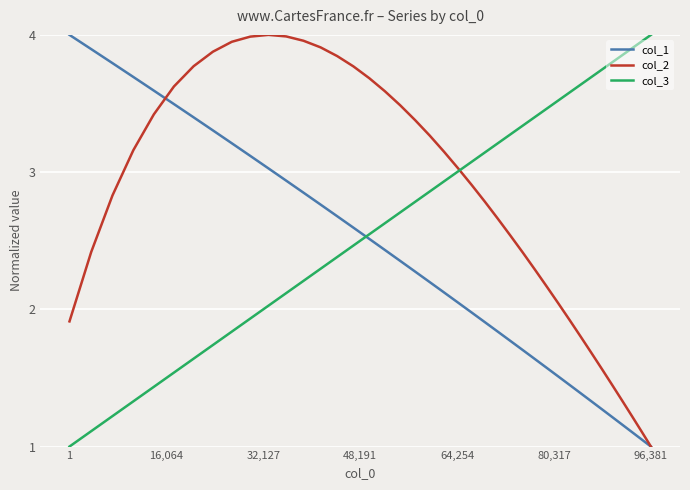

Rank the series by their average value, from lowest to highest.

col_1, col_3, col_2